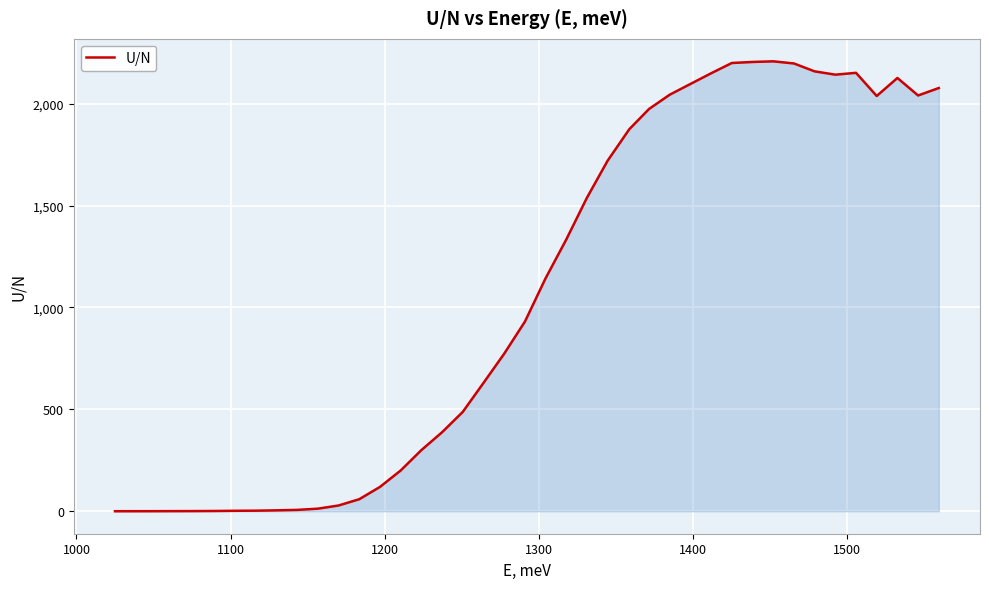

What is the greatest value displayed?

2207.7